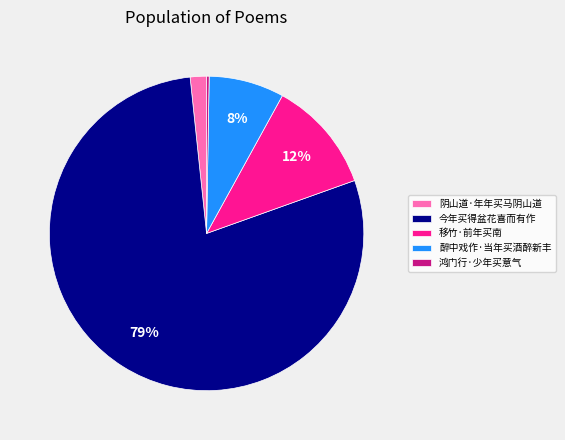

To the nearest percent, what is the average slice percentage?

20%